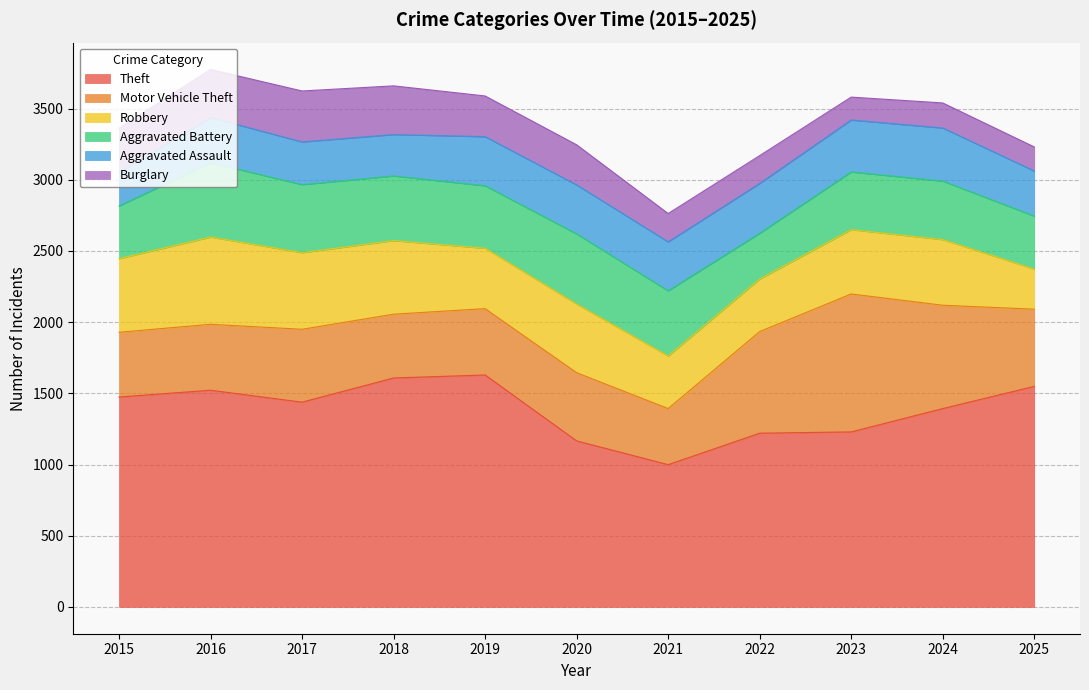

How many data points in Aggravated Assault are above 344?

4